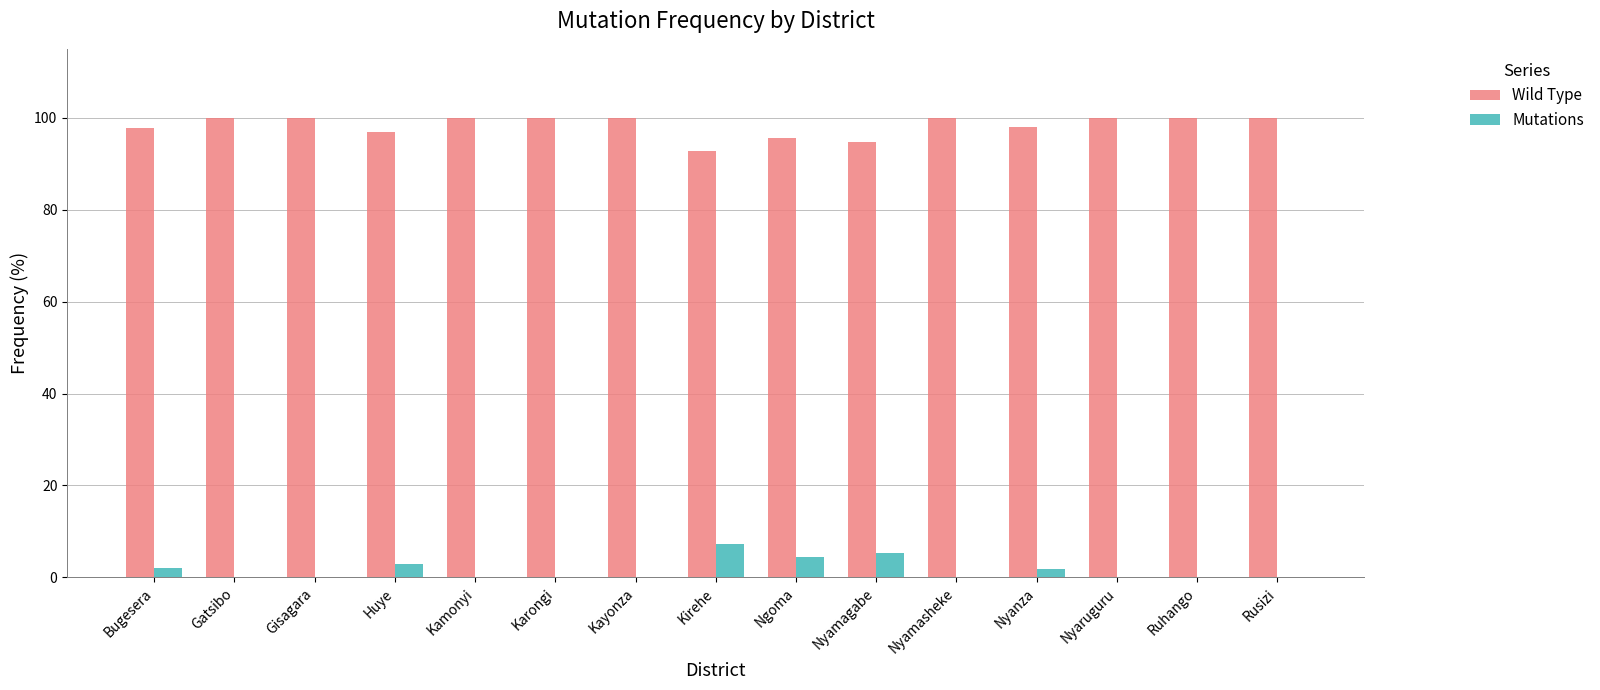

True or false: Wild Type has a value of 54.6 at Huye.

False